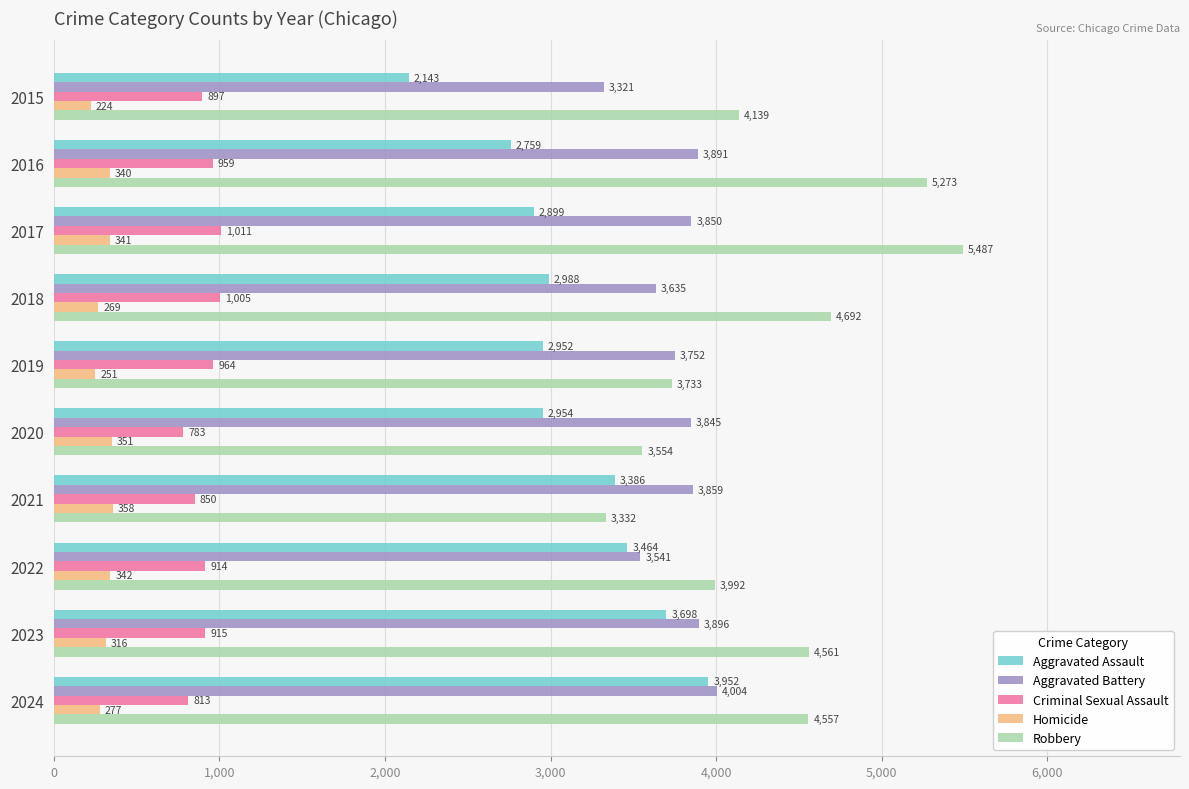

What is the average value of the Aggravated Assault series?

3120